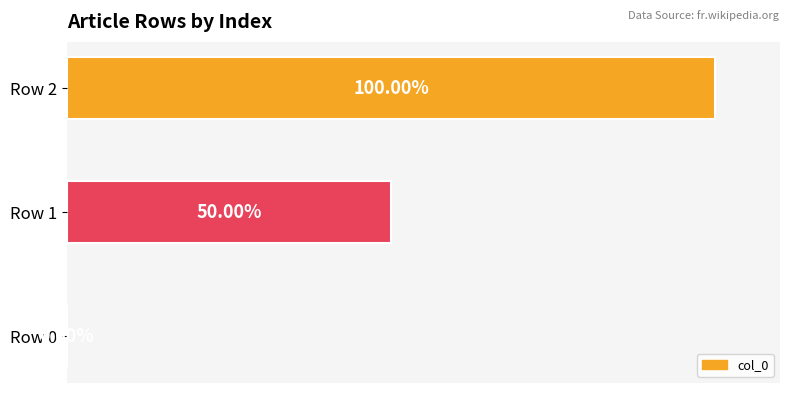

Between Row 0 and Row 1, which is larger?

Row 1